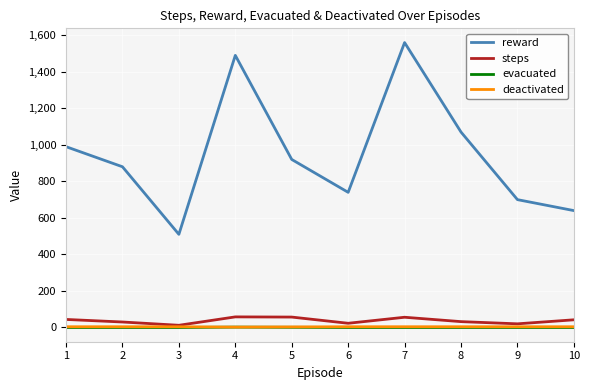

True or false: evacuated and reward intersect in this chart.

False